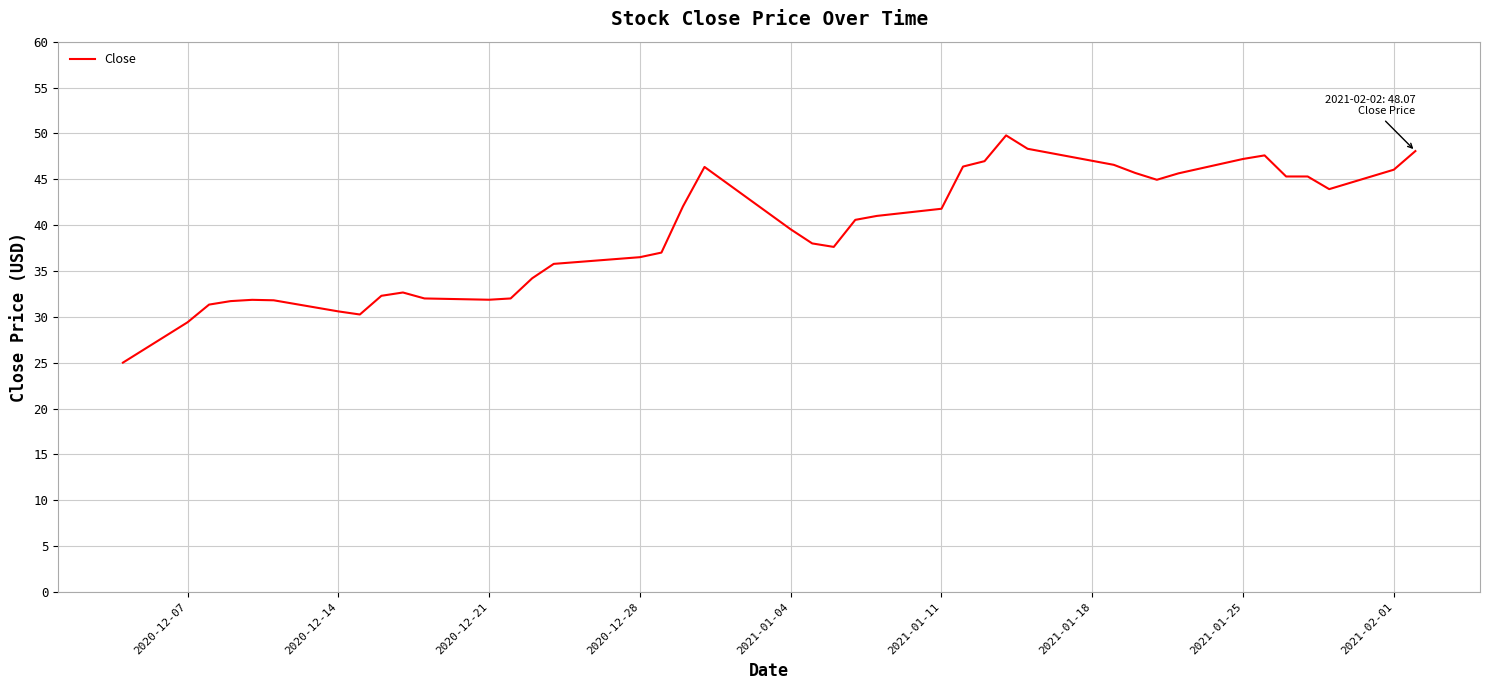

What is the minimum value shown in the chart?

25.0